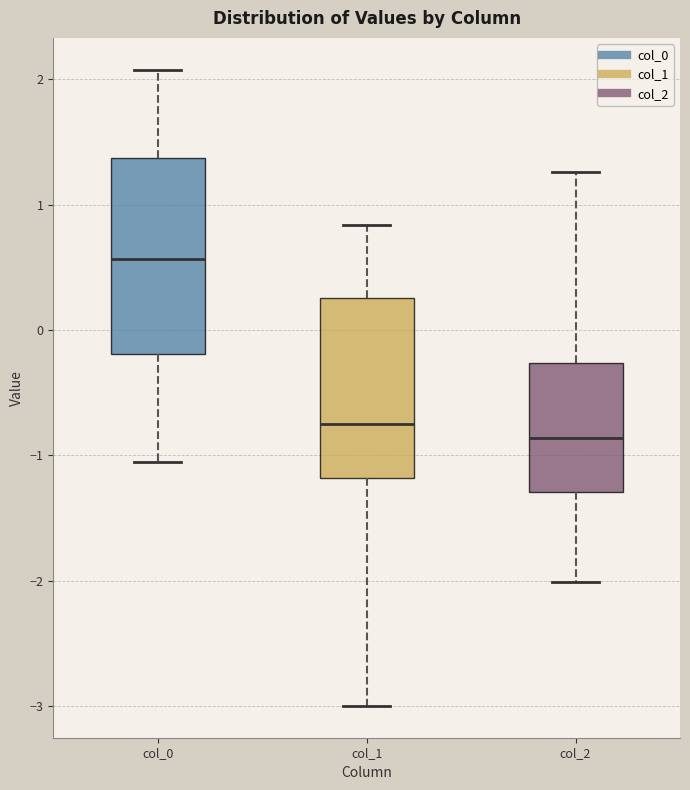

Which box's median line is the lowest?

col_2